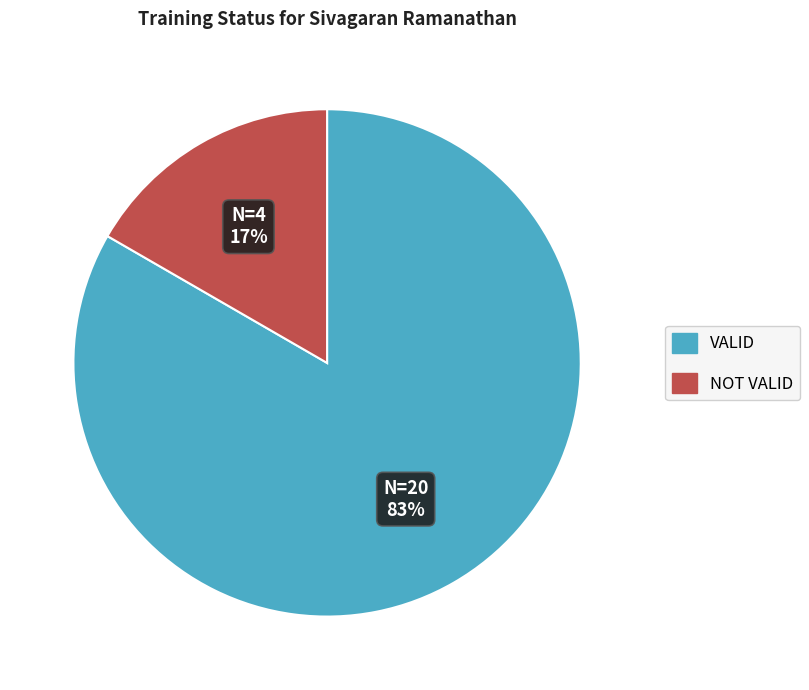

To the nearest percent, what is the average slice percentage?

50%